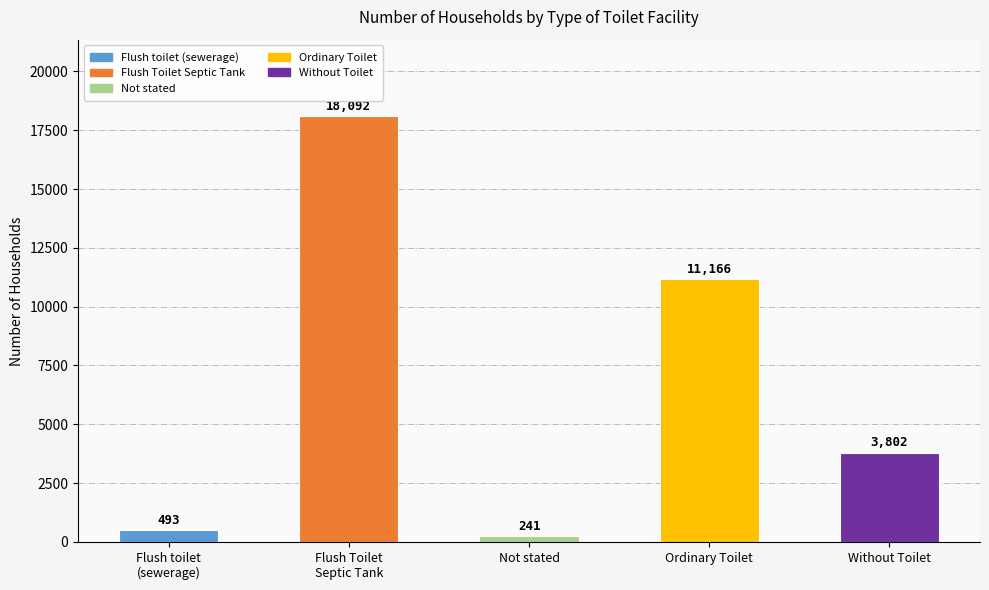

Rank the categories by value from highest to lowest.

Flush Toilet
Septic Tank, Ordinary Toilet, Without Toilet, Flush toilet
(sewerage), Not stated